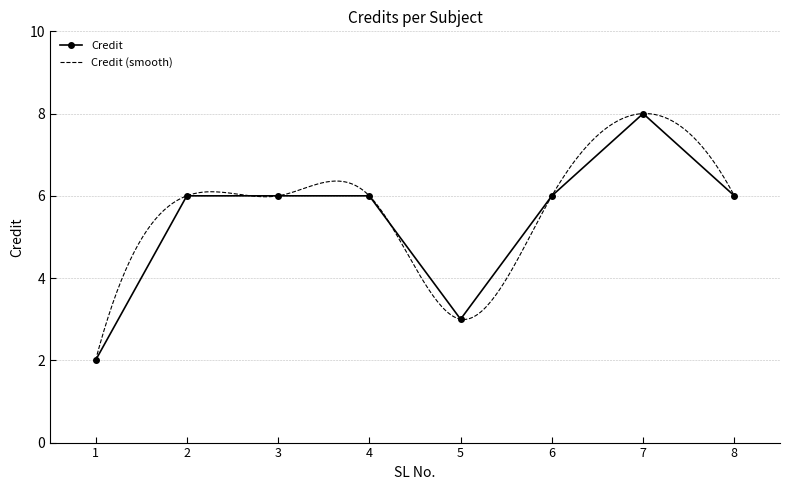

Which has a higher value, 3 or 1?

3